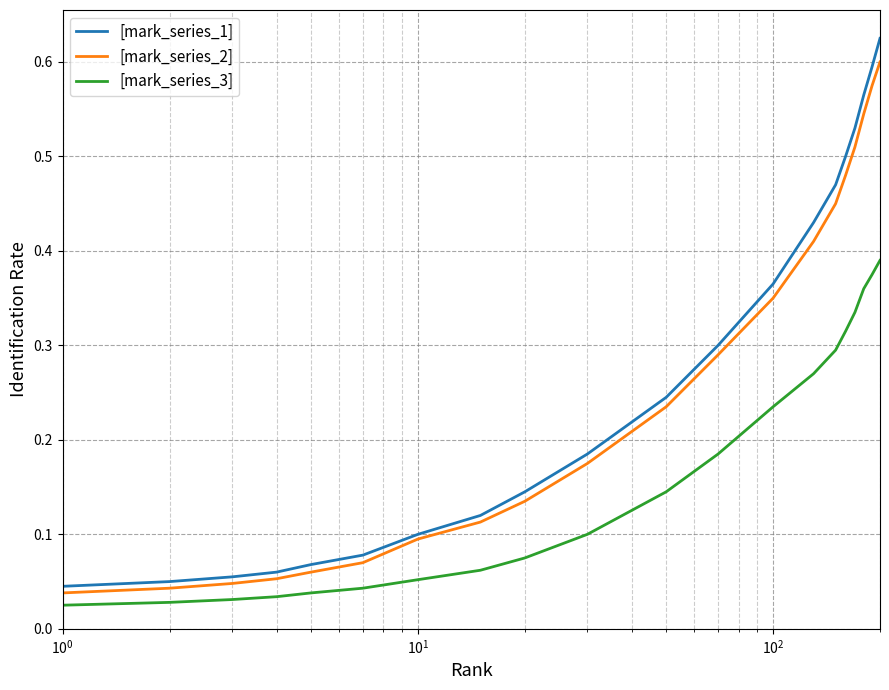

True or false: [mark_series_1] and [mark_series_3] intersect in this chart.

False